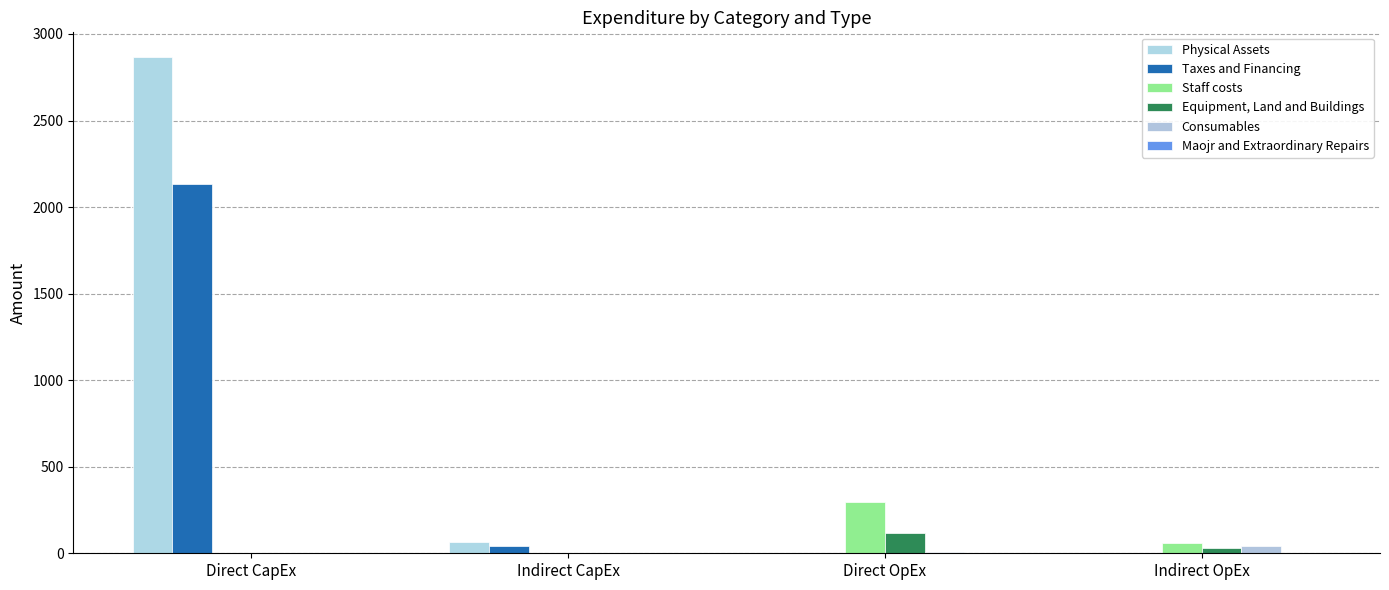

Is the value of Taxes and Financing at Indirect CapEx greater than the value of Consumables at Direct CapEx?

Yes